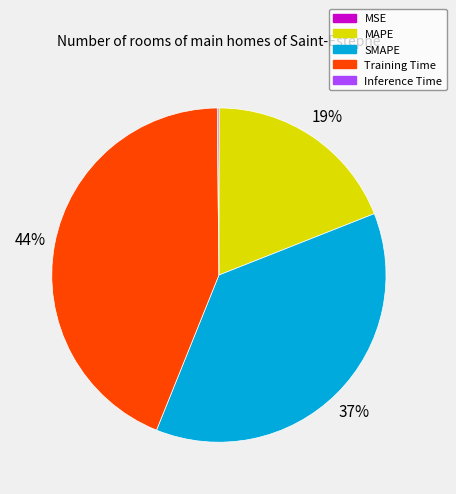

Between MAPE and SMAPE, which is larger?

SMAPE